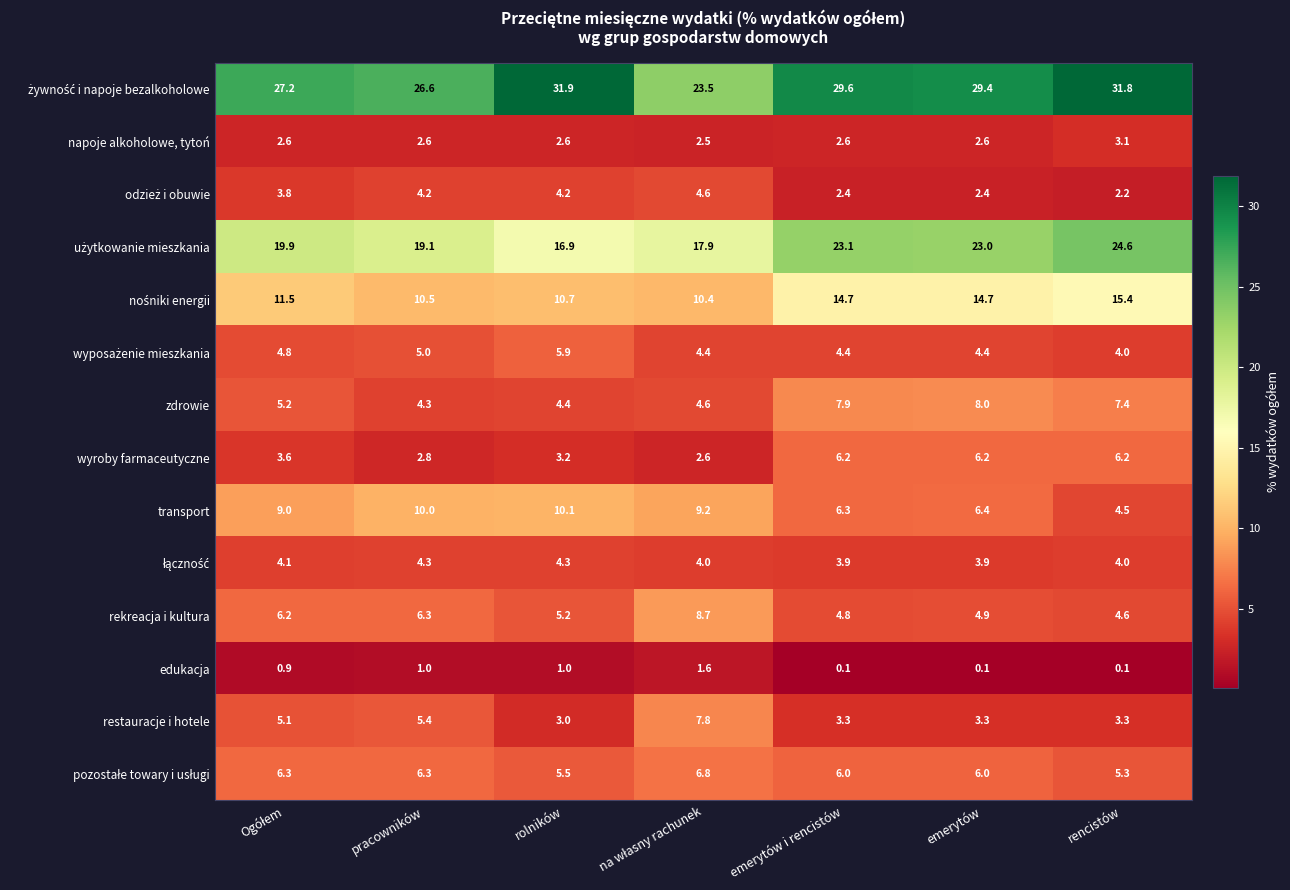

Which label corresponds to the largest value in the chart?

rolników